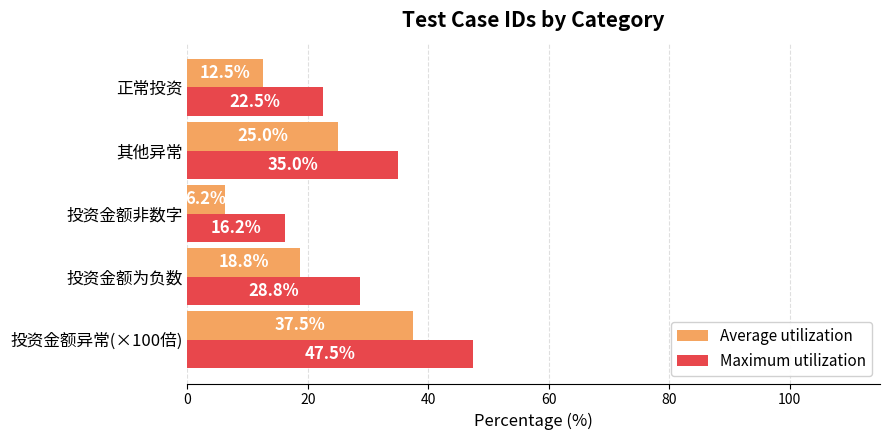

Is it true that Average utilization equals 2.5 at 投资金额非数字?

False